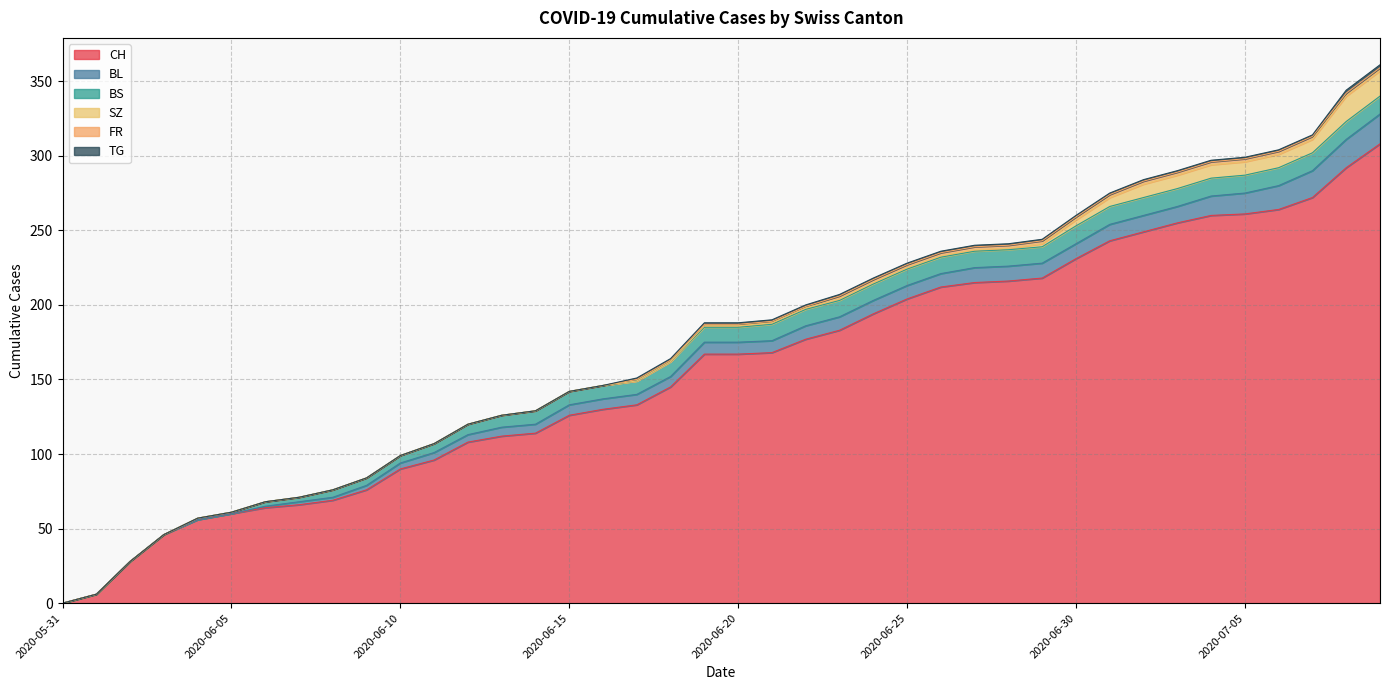

What is the maximum value for BS?

12